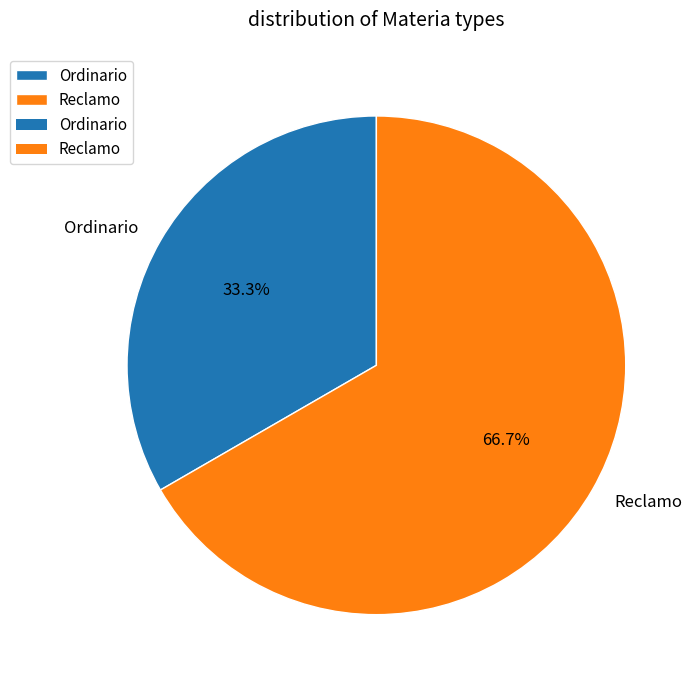

What is the majority slice?

Reclamo